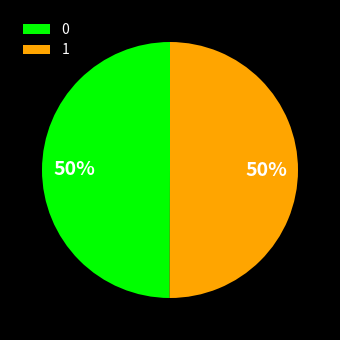

Approximately how many times larger is the value at 0 compared to 1?

1.0